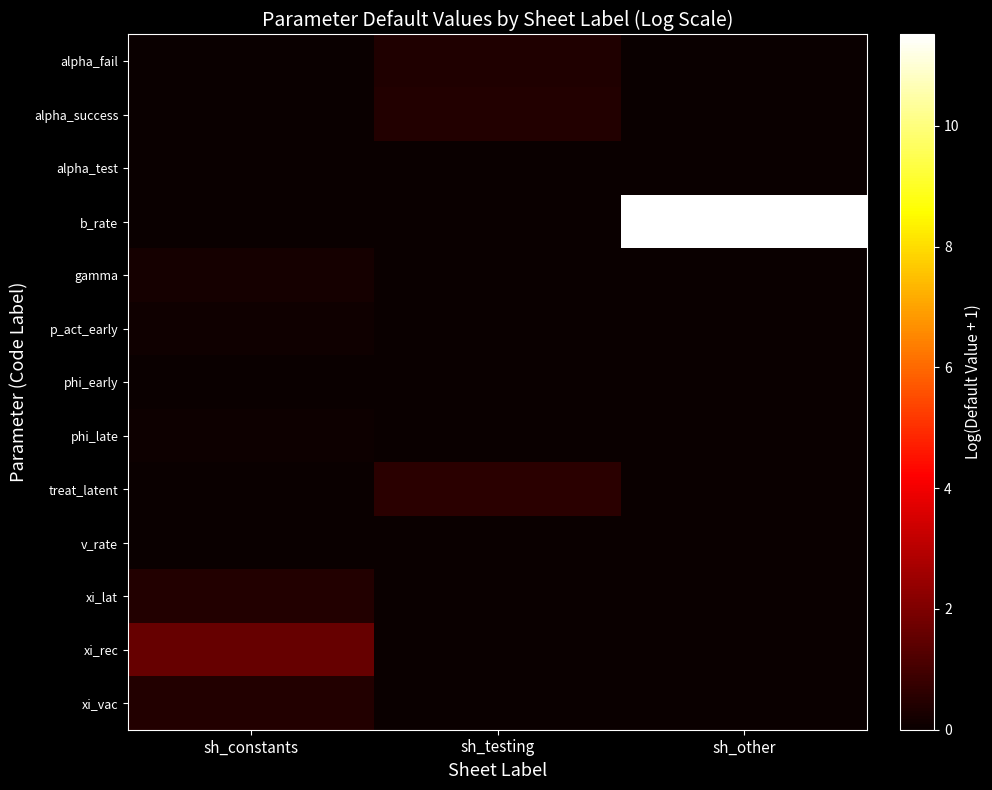

Rank the series by their maximum value, from highest to lowest.

b_rate, xi_rec, treat_latent, alpha_success, xi_lat, xi_vac, alpha_fail, gamma, p_act_early, phi_late, phi_early, alpha_test, v_rate